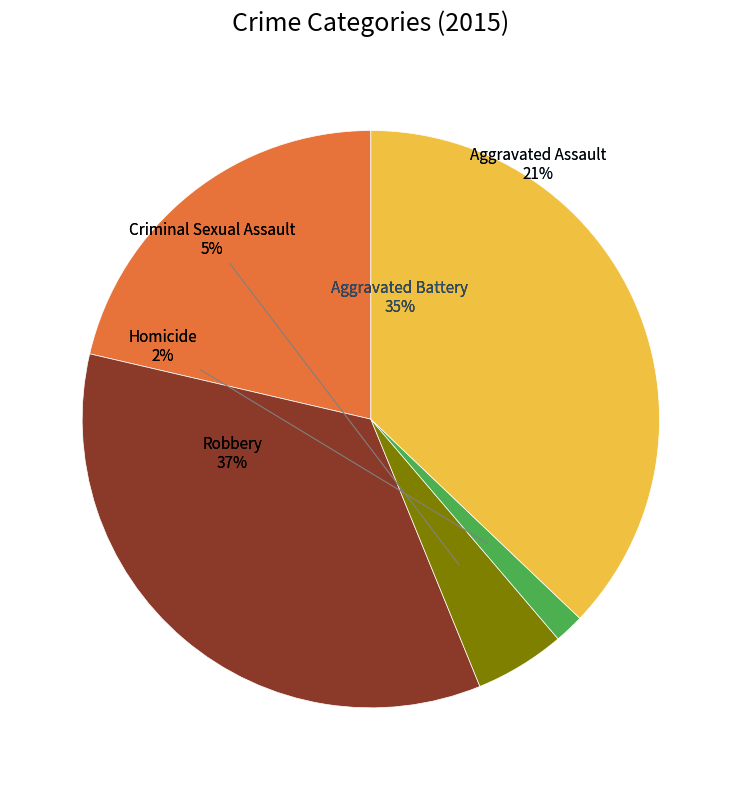

Approximately how many times larger is the value at Robbery compared to Aggravated Battery?

1.1